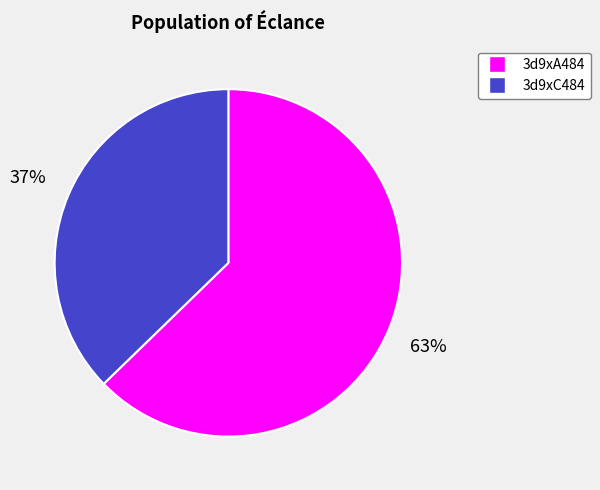

Which category accounts for the majority?

3d9xA484